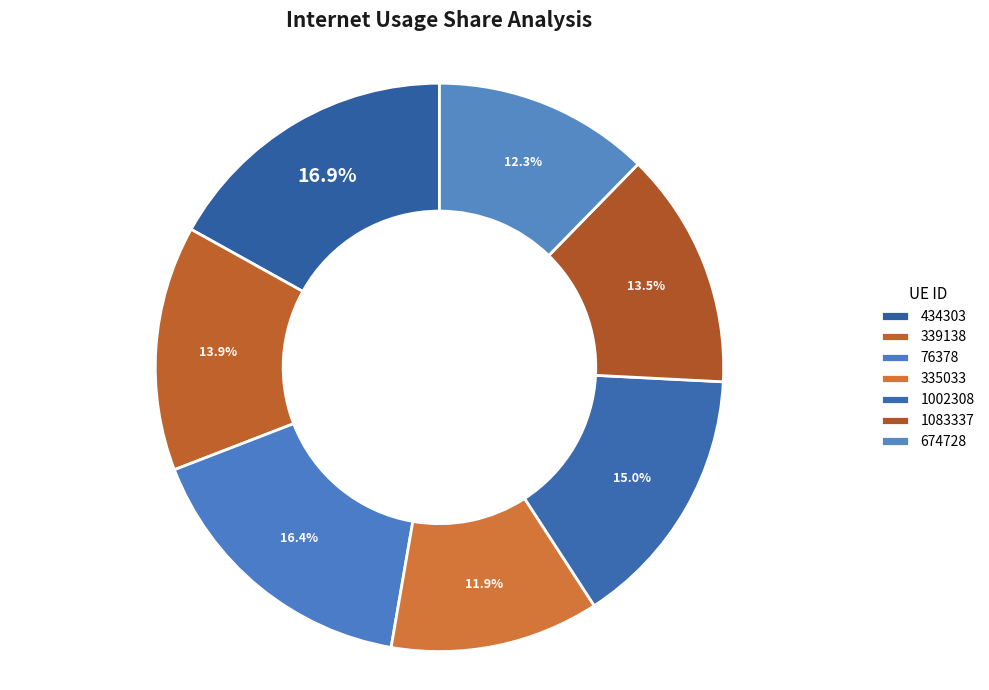

What portion of the pie excludes 434303?

83.1%